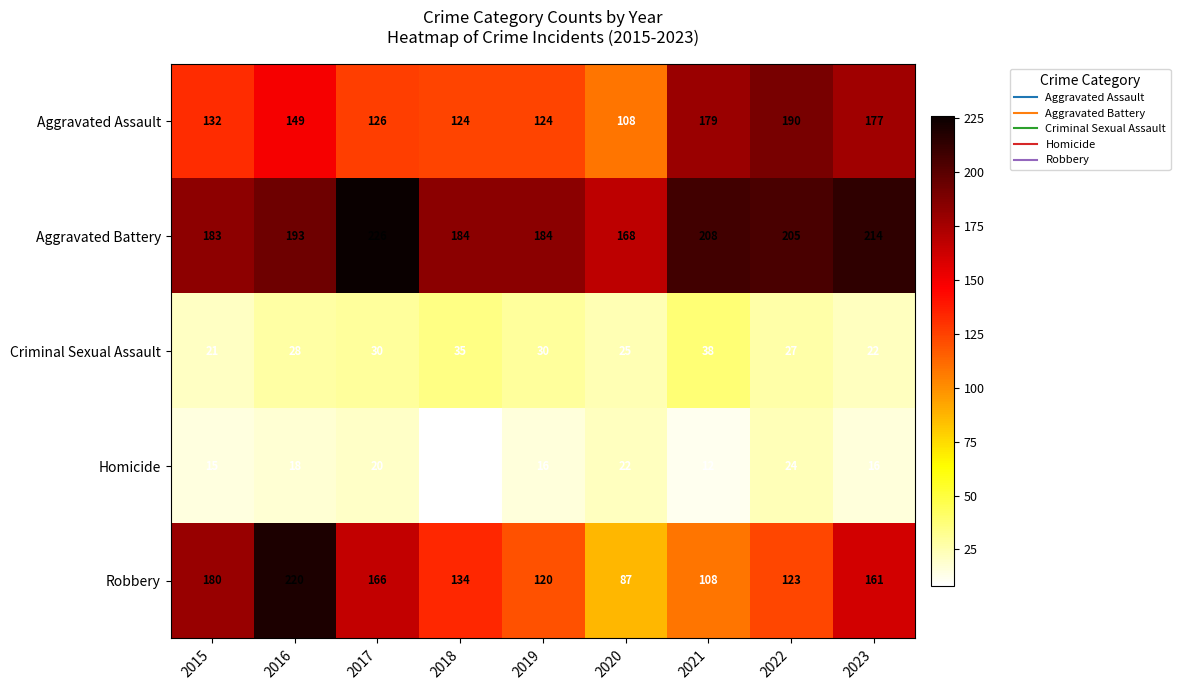

Which category has the highest value in the Robbery series?

2016